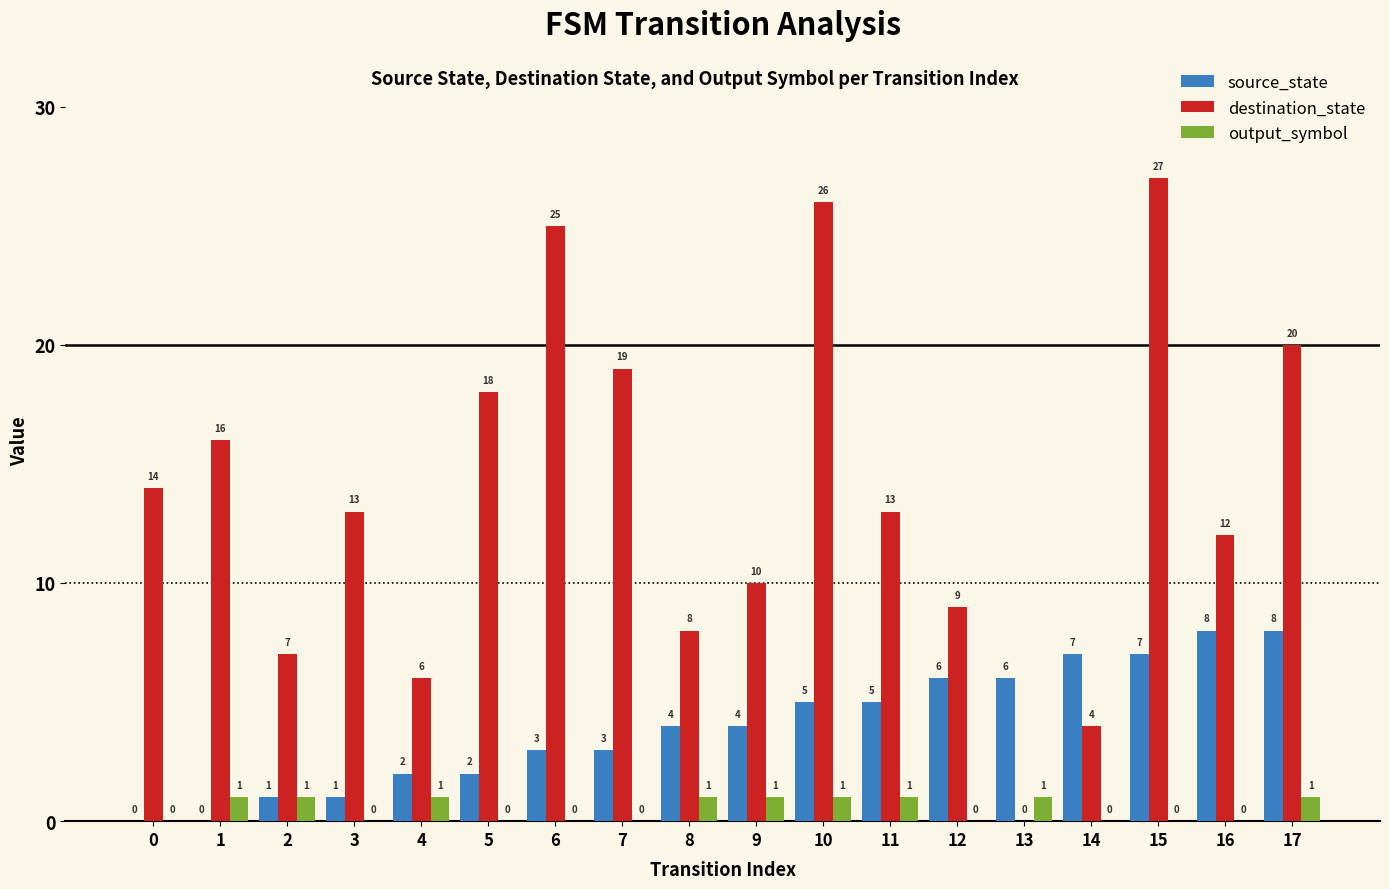

What is the spread (max minus min) of values at 10?

25